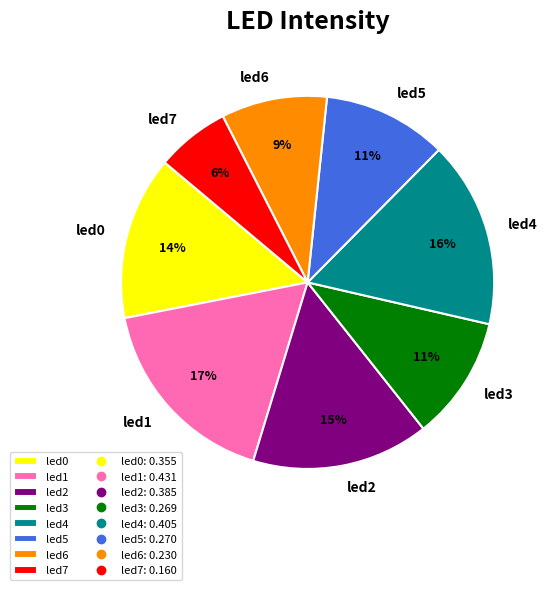

Is it true that led6 is 1% of the pie?

False